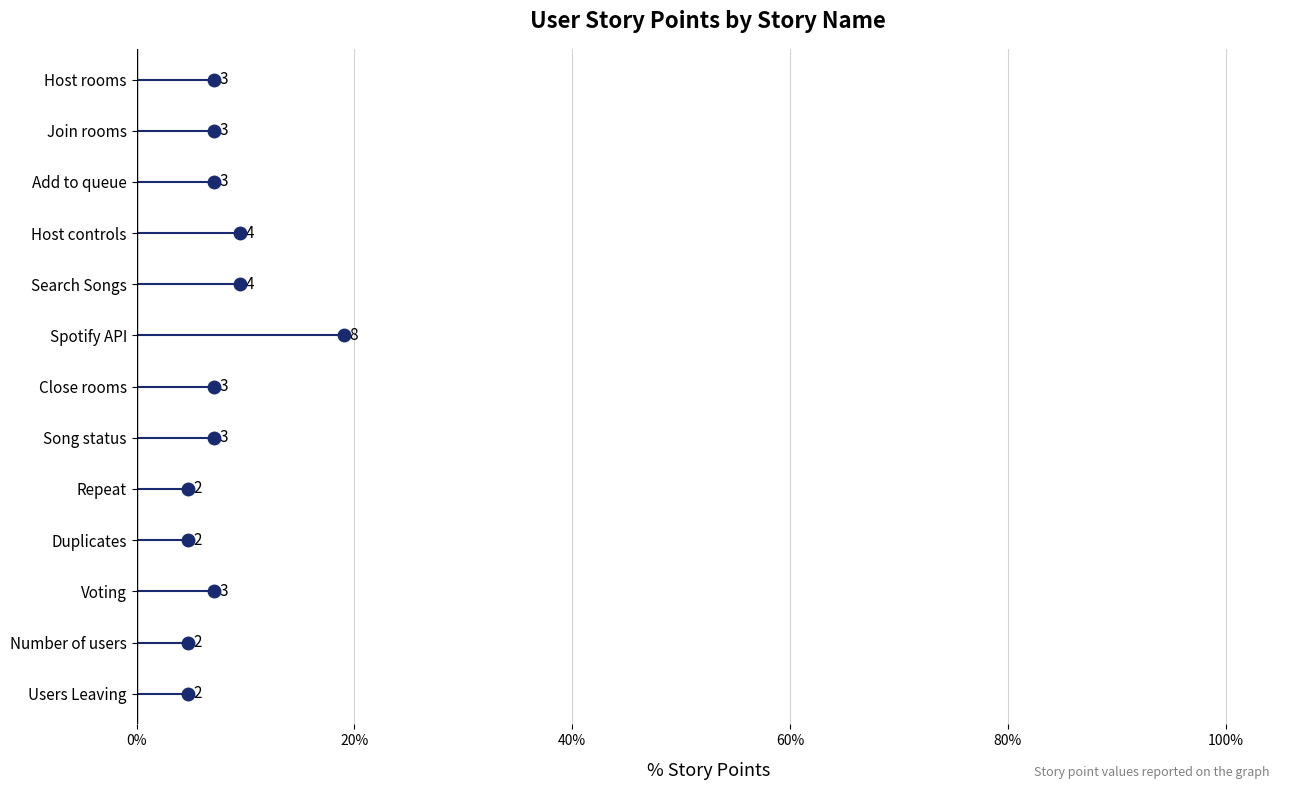

Approximately how many times larger is the value at Add to queue compared to Host rooms?

1.0